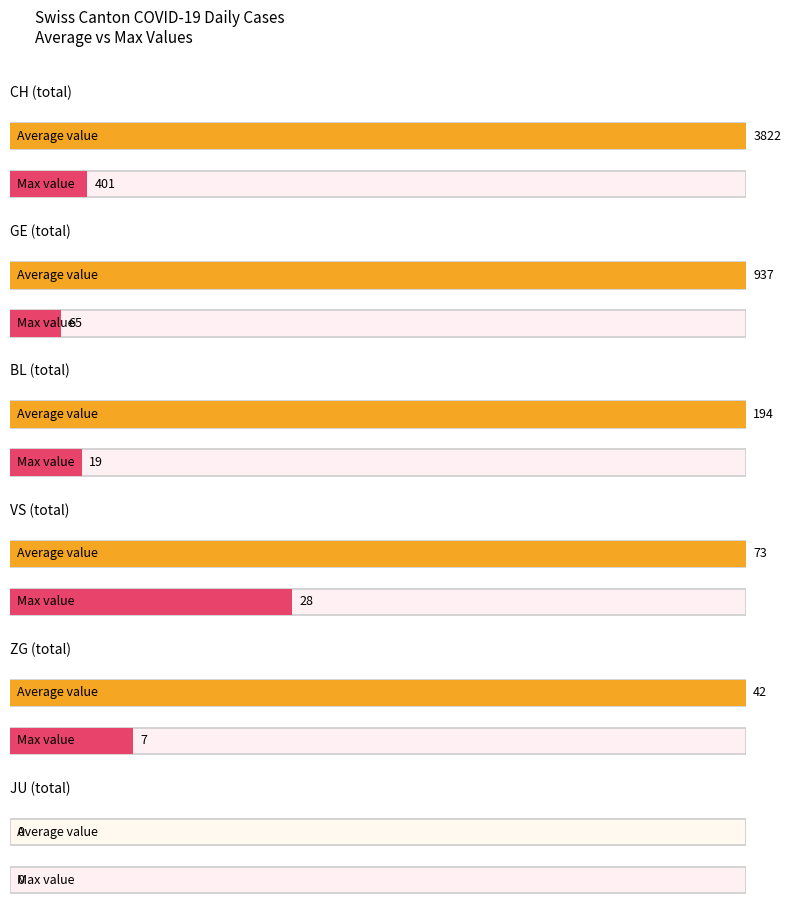

Between 28 and VS, which is larger?

28